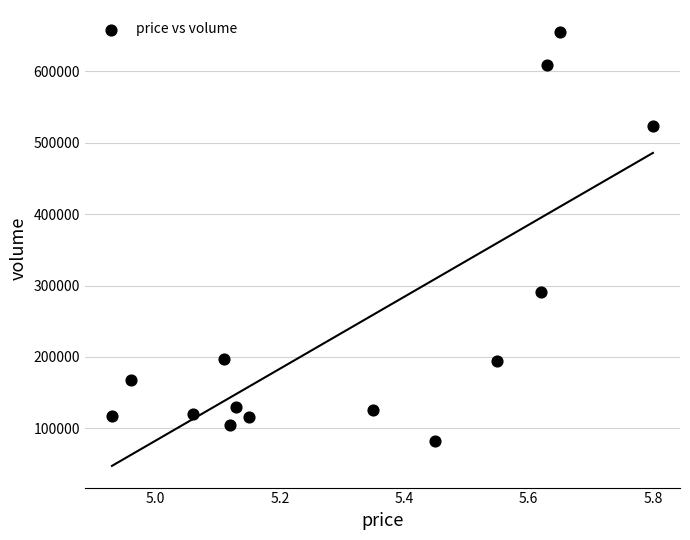

What Y value in the scatter plot is closest to 368664?

290568